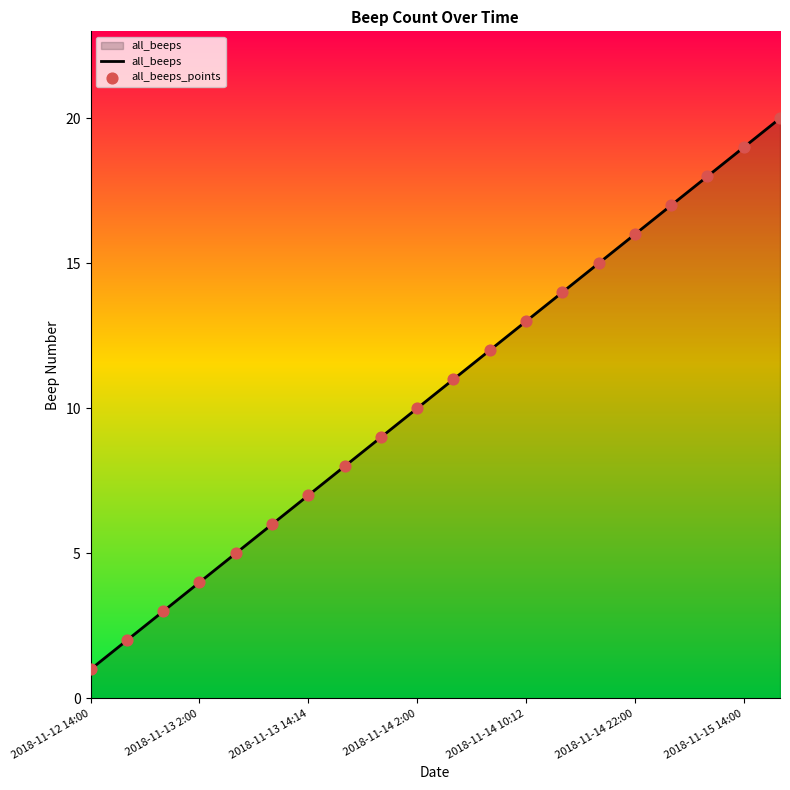

What is the difference between the maximum and minimum values?

19